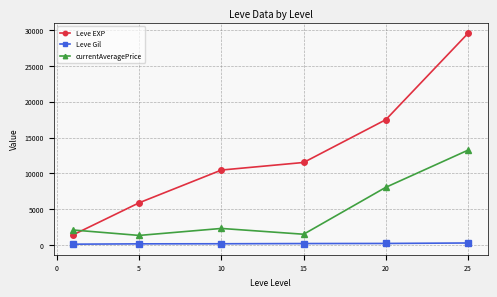

True or false: currentAveragePrice and Leve Gil cross at least once.

False